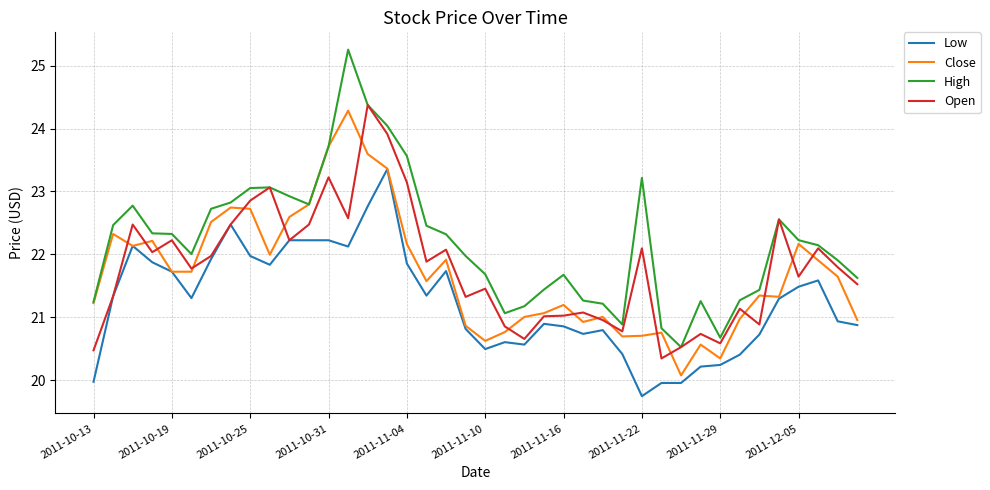

What is the highest value of the High series?

25.3